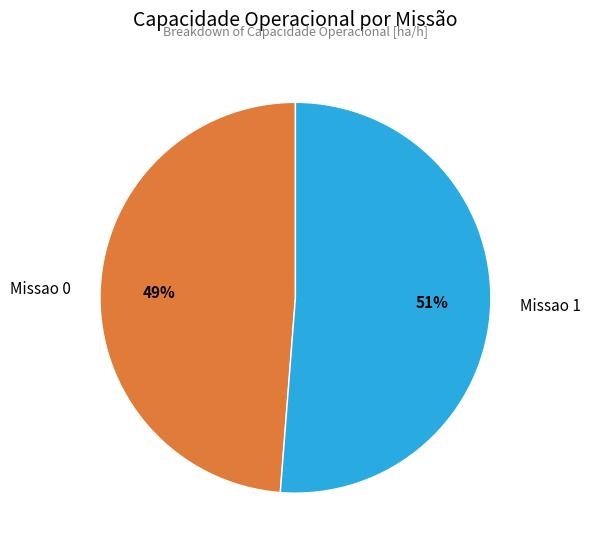

True or false: Missao 0 accounts for 49% of the total.

True